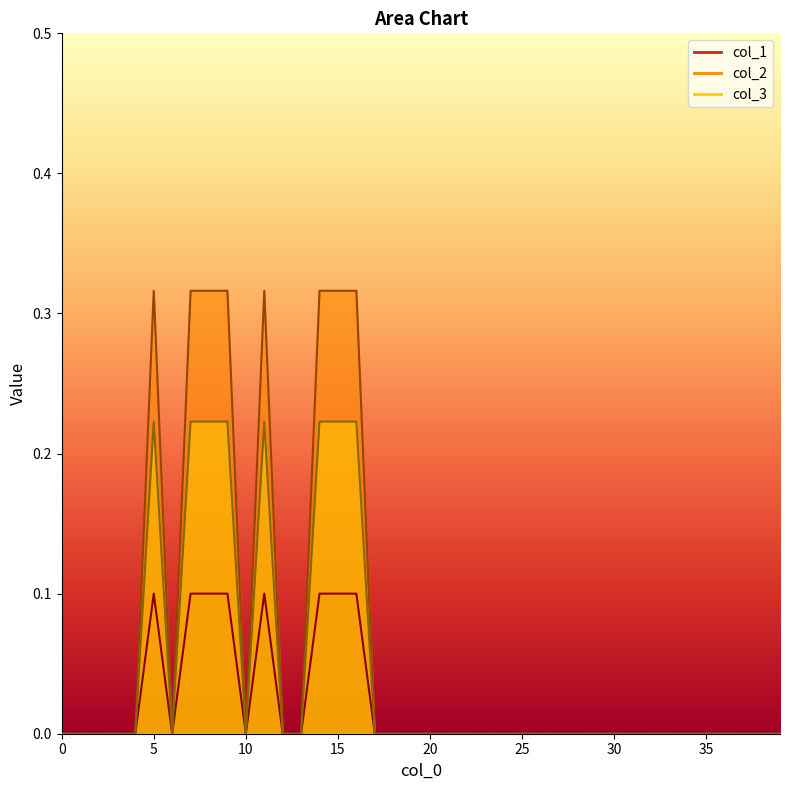

Which series has the largest total across all categories?

col_3